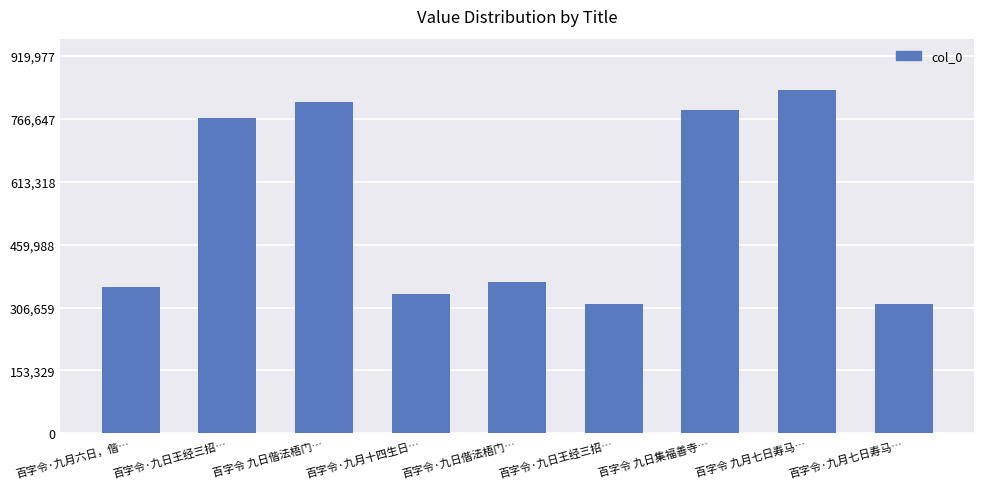

What is the sum of all values?

4897882